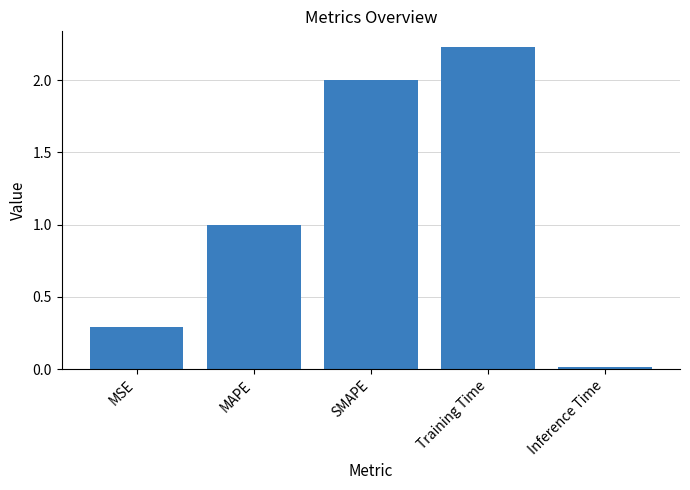

What is the label of the 4th bar from the right?

MAPE